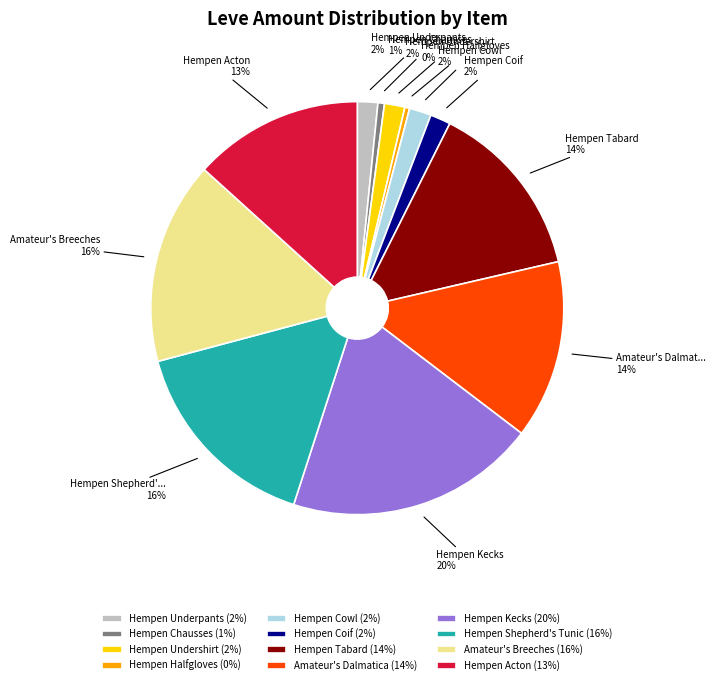

To the nearest percent, what is the average slice percentage?

8%